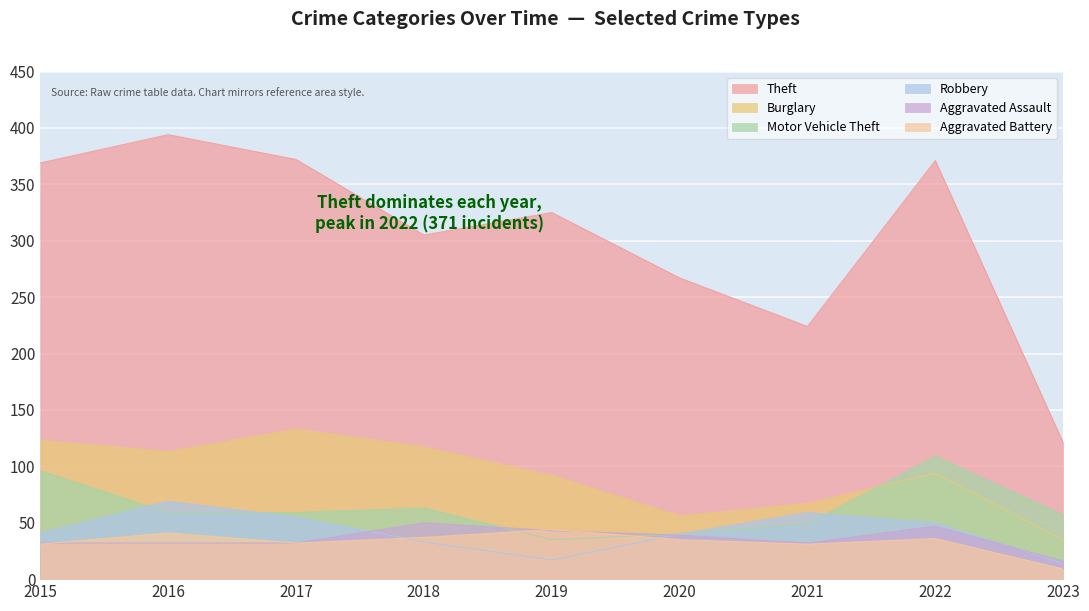

What is the spread (max minus min) of values at 2017?

340